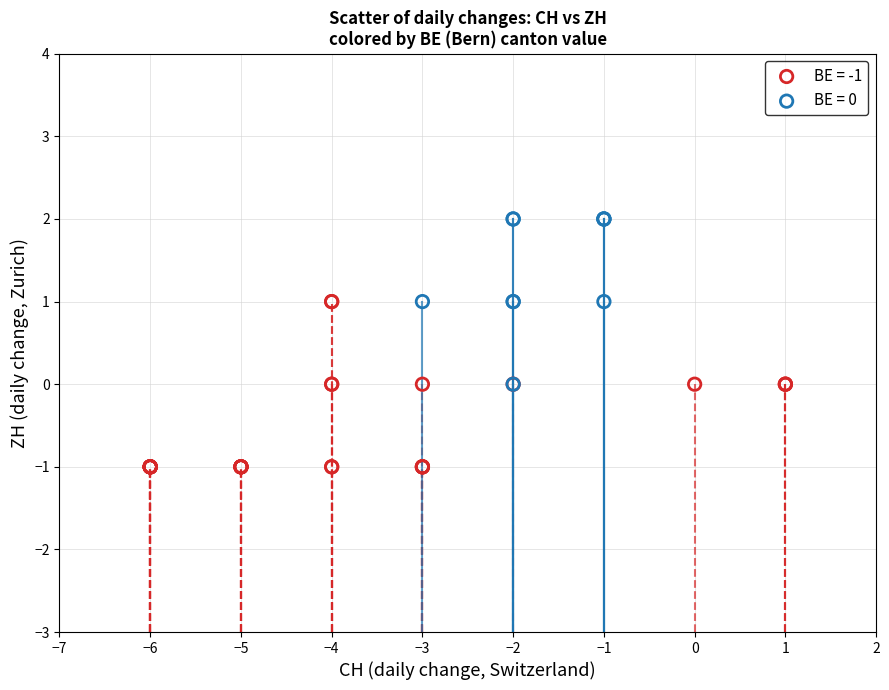

Which series reaches the maximum Y coordinate?

BE = 0